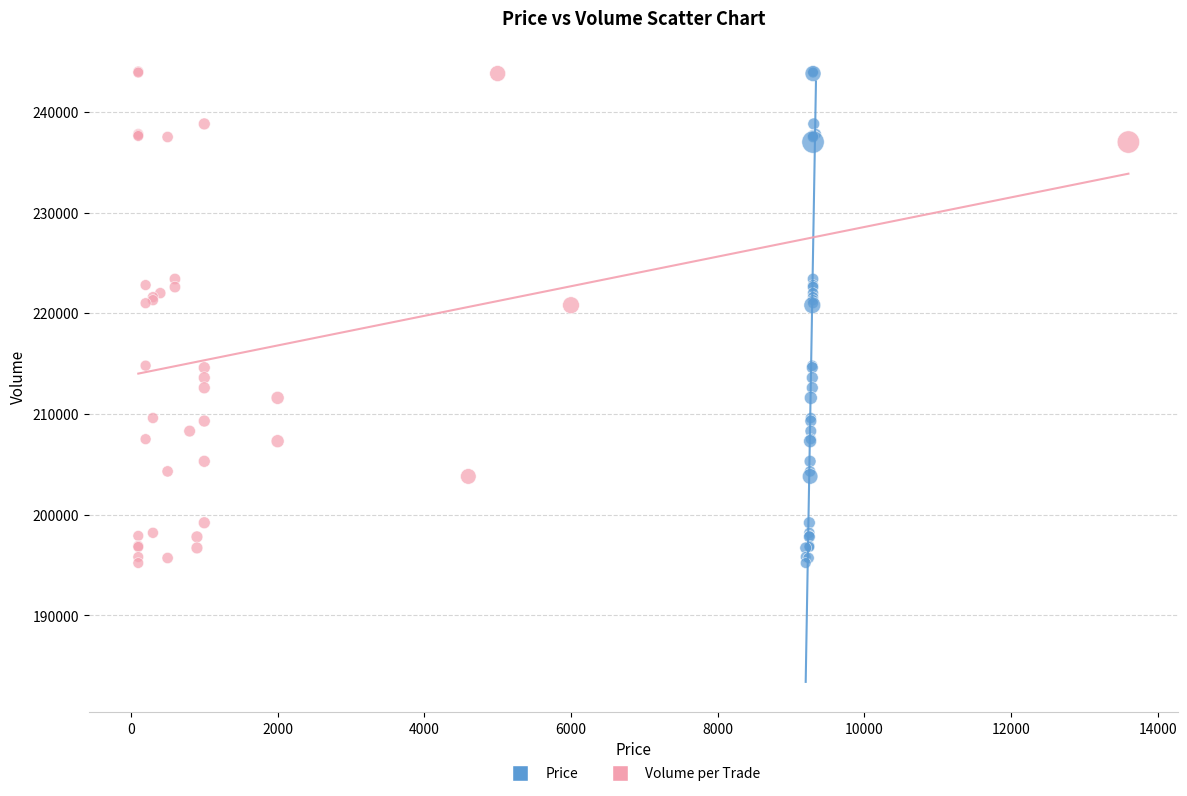

What are all the series names shown in the legend?

Price, Volume per Trade